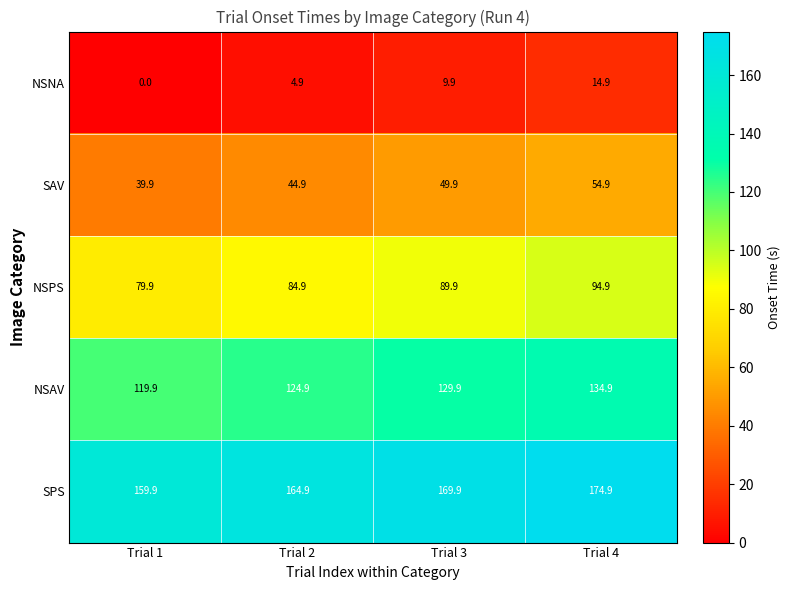

Reading left to right, list all the values displayed in this chart.

NSNA: Trial 1=0.0	Trial 2=4.9	Trial 3=9.9	Trial 4=14.9
SAV: Trial 1=39.9	Trial 2=44.9	Trial 3=49.9	Trial 4=54.9
NSPS: Trial 1=79.9	Trial 2=84.9	Trial 3=89.9	Trial 4=94.9
NSAV: Trial 1=119.9	Trial 2=124.9	Trial 3=129.9	Trial 4=134.9
SPS: Trial 1=159.9	Trial 2=164.9	Trial 3=169.9	Trial 4=174.9